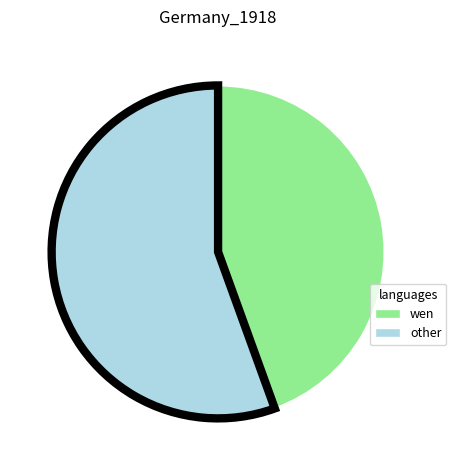

Is there a majority slice in this chart?

Yes